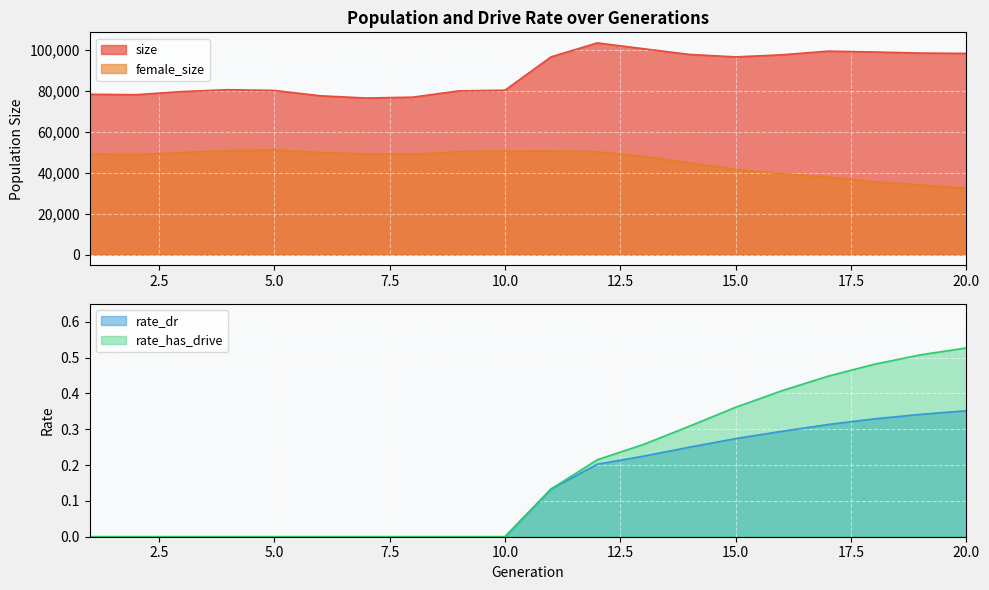

What are all the series names shown in the legend?

size, female_size, rate_dr, rate_has_drive